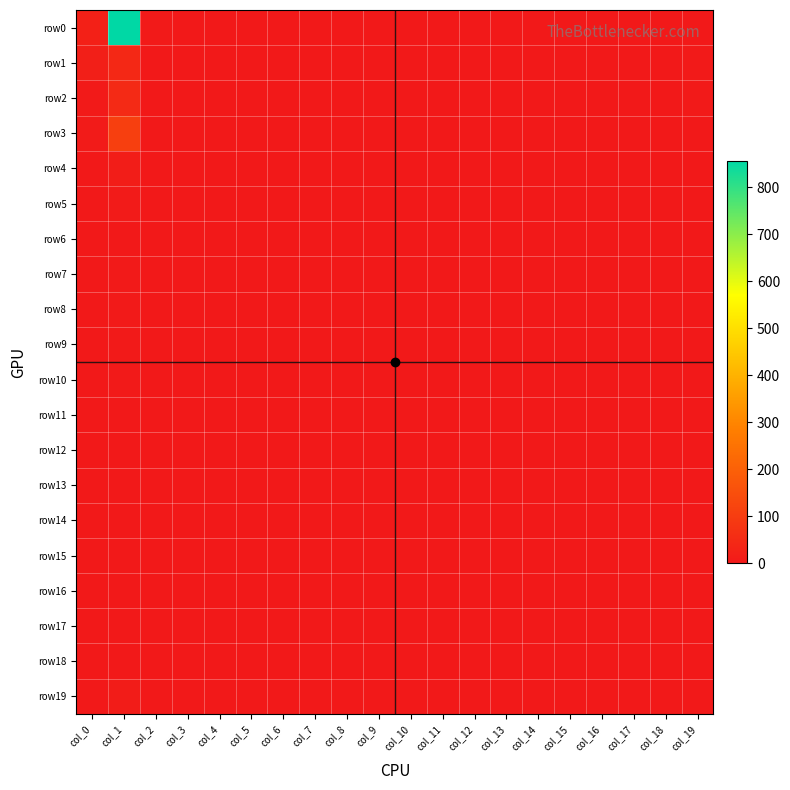

Which series has the largest range (max minus min)?

row0